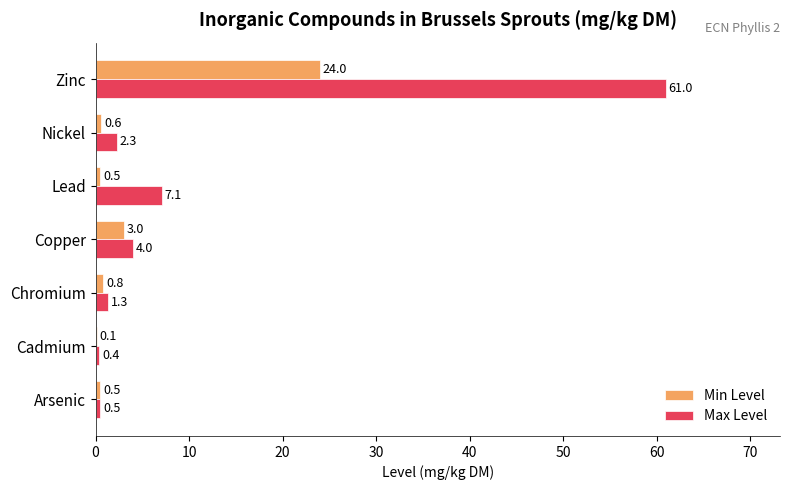

What is the sum of the Max Level values at Lead and Cadmium?

7.5